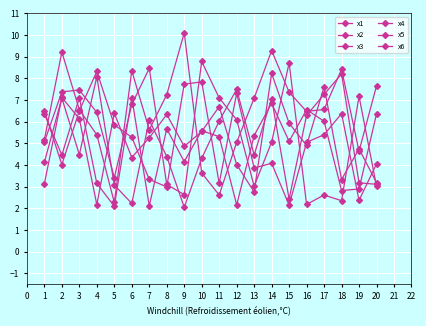

Where is x1 nearest to the value 5?

16